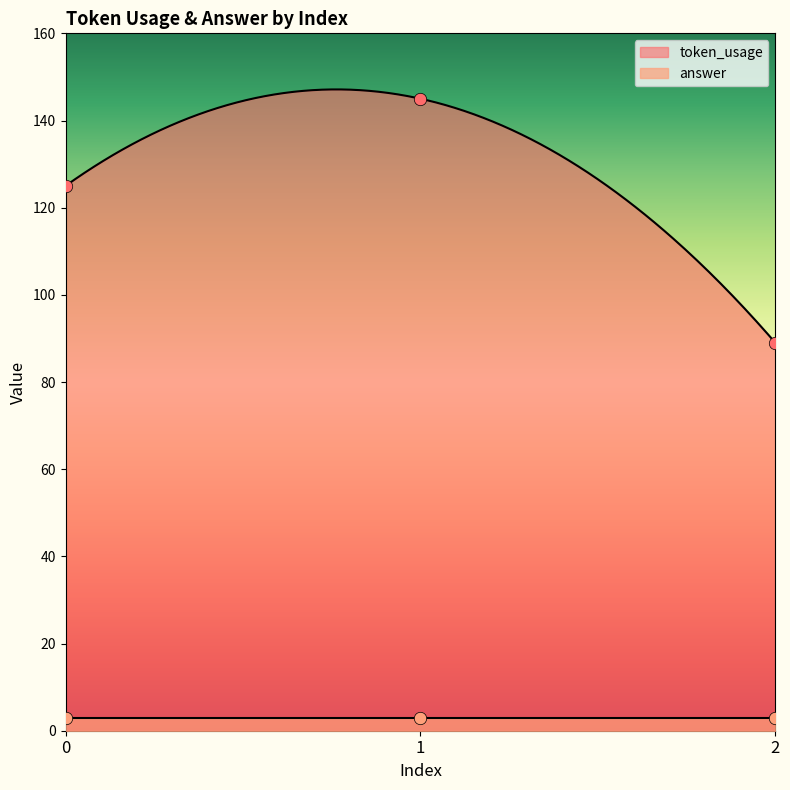

Approximately how many times larger is the value at 1 compared to 0?

1.2